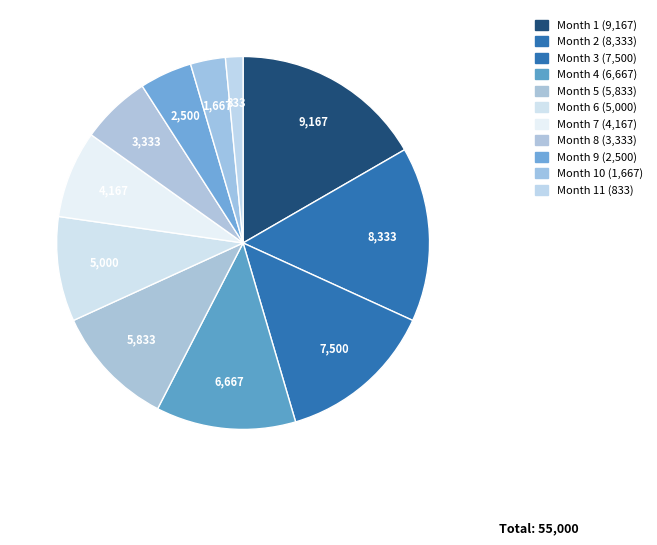

How many slices are in this pie chart?

11